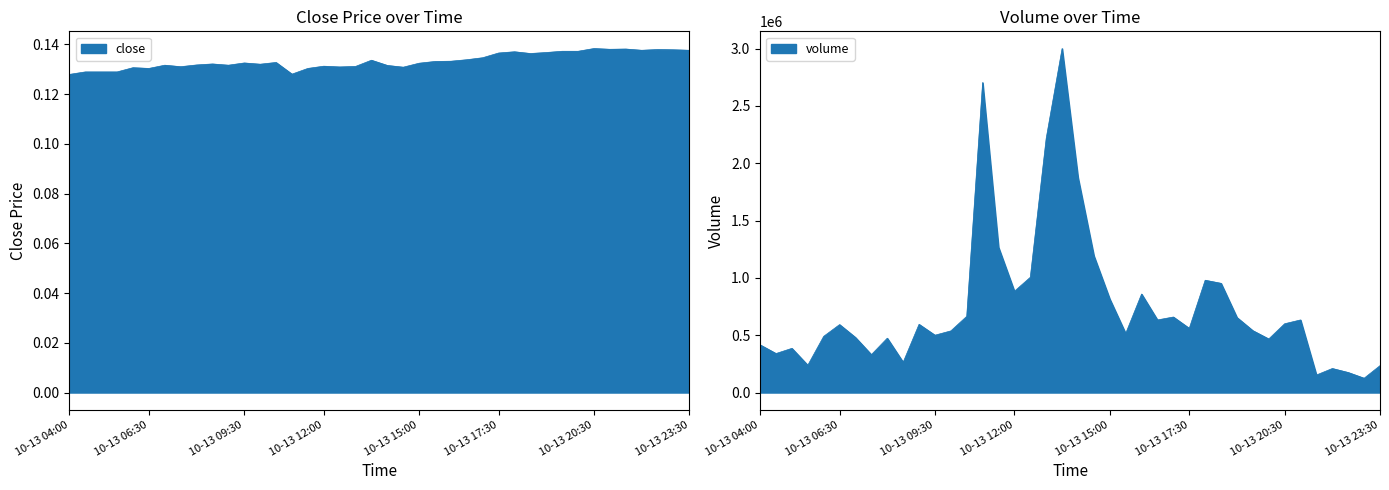

The close series shows 0.1 at 10-13 15:00. True or false?

True